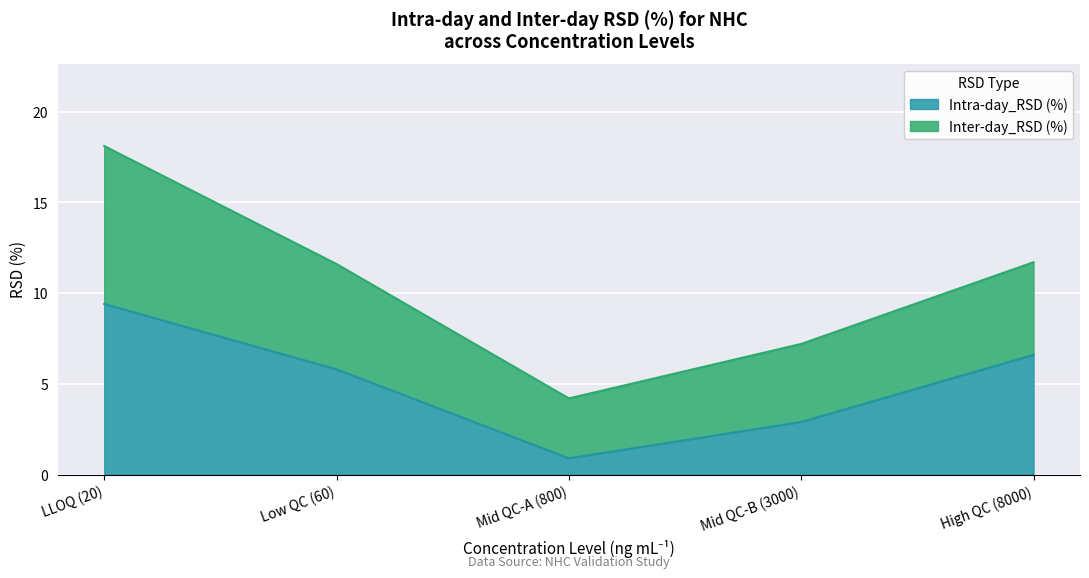

Reading left to right, extract all data points from this chart.

LLOQ (20)=9.4	Low QC (60)=5.8	Mid QC-A (800)=0.9	Mid QC-B (3000)=2.9	High QC (8000)=6.6